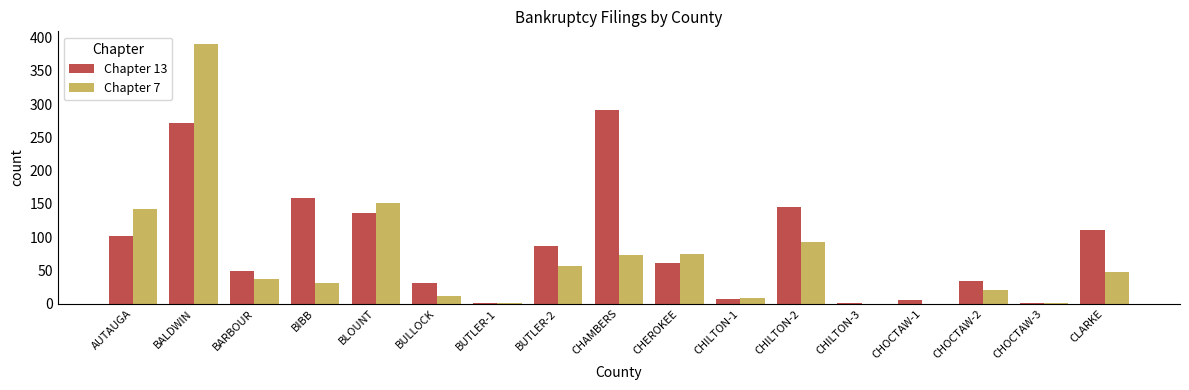

How many categories are shown in the chart?

17